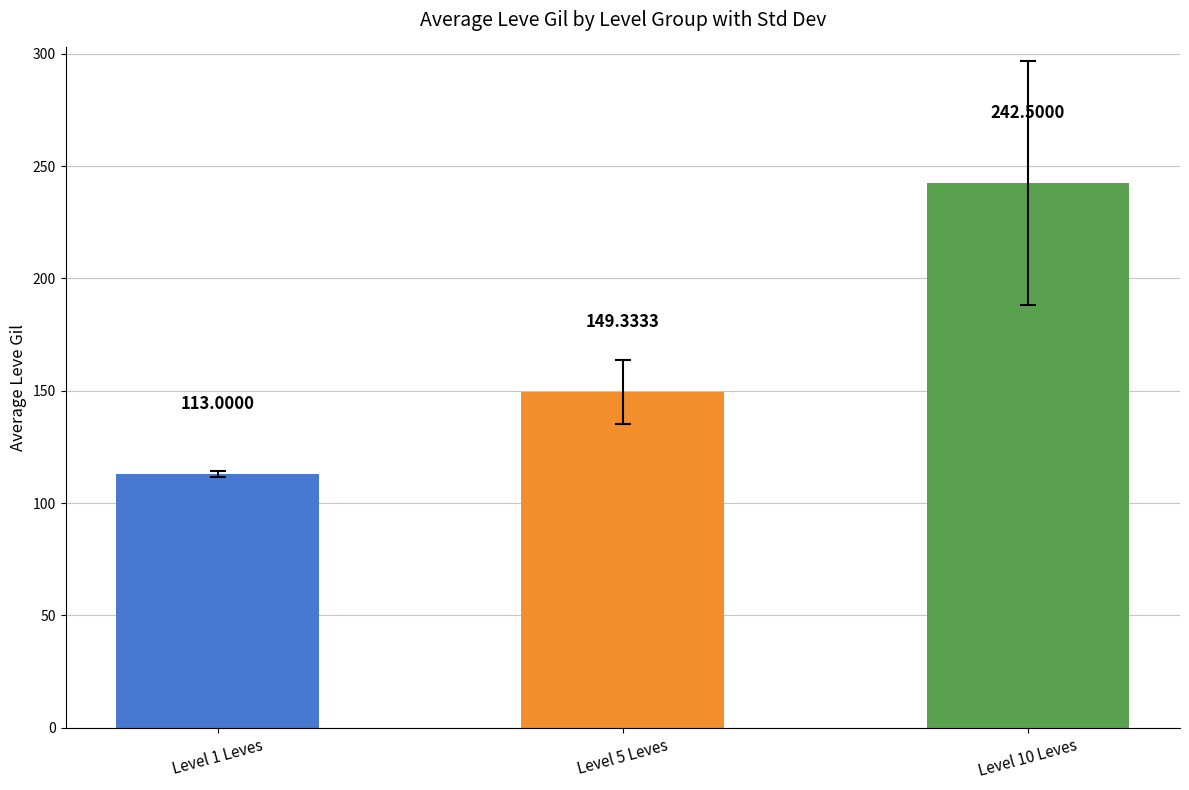

Reading left to right, list all the values displayed in this chart.

113.0	149.3	242.5